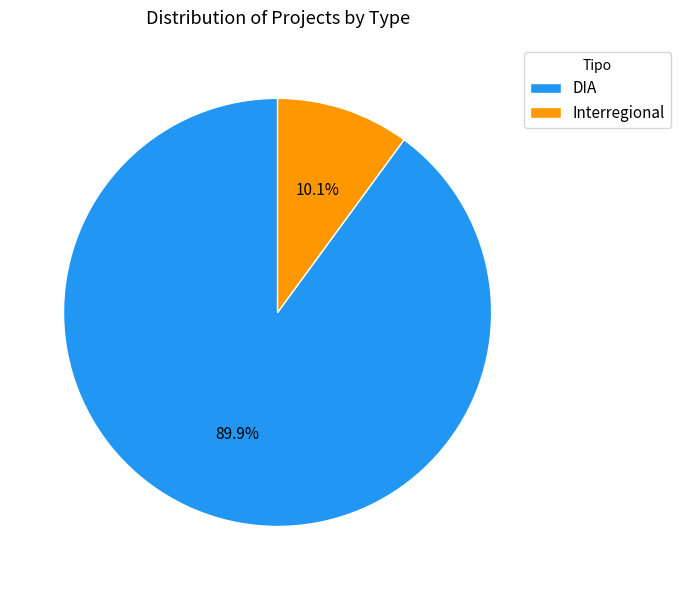

What percentage is the Interregional slice, to the nearest percent?

10%